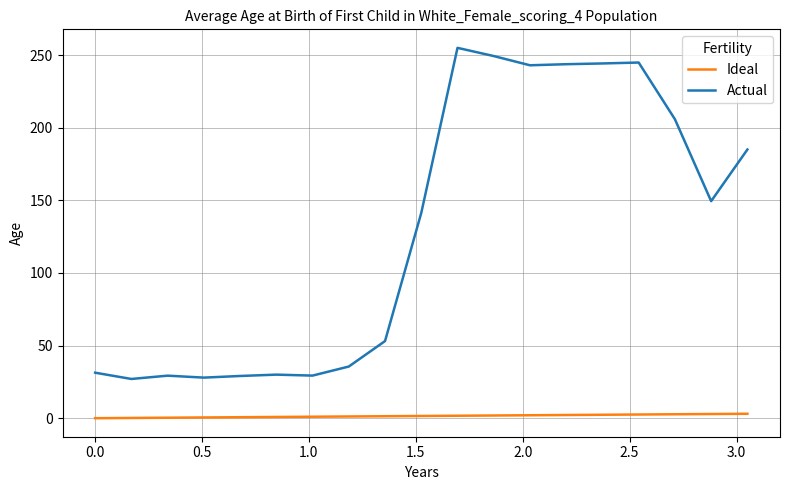

How many values in the Actual series exceed 141?

10